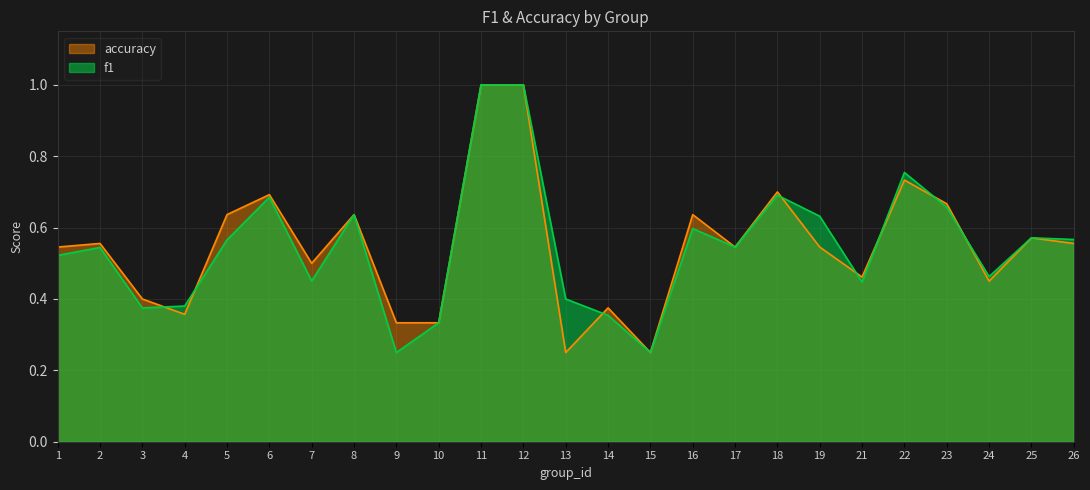

What is the difference between the maximum and minimum values in the accuracy series?

0.8